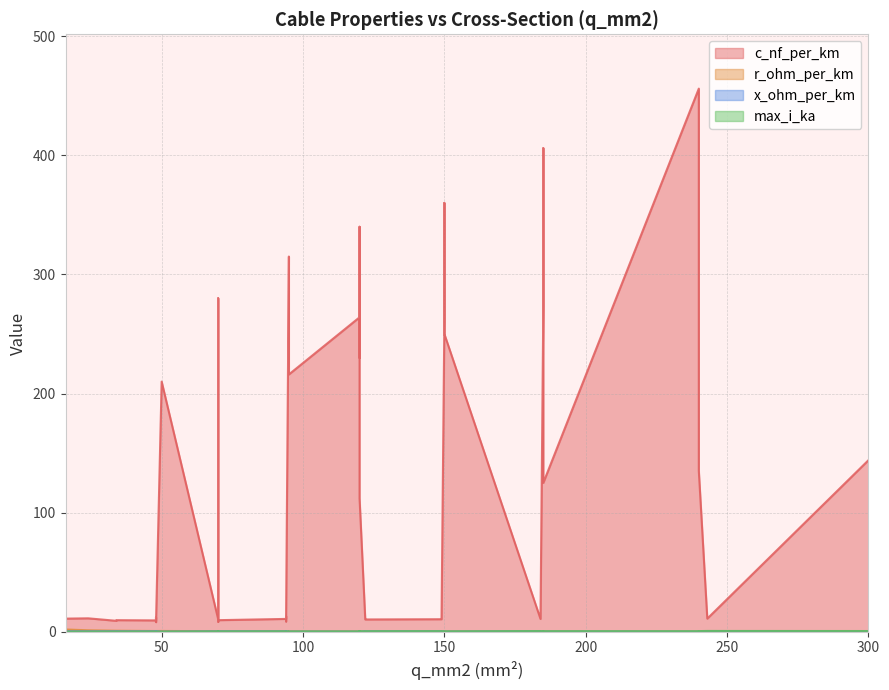

Rank the categories by c_nf_per_km value from lowest to highest.

37, 38, 39, 29, 30, 23, 31, 32, 24, 33, 25, 34, 26, 35, 19, 36, 27, 20, 28, 21, 22, 15, 16, 17, 18, 11, 0, 3, 10, 9, 2, 1, 4, 14, 5, 6, 13, 12, 7, 8